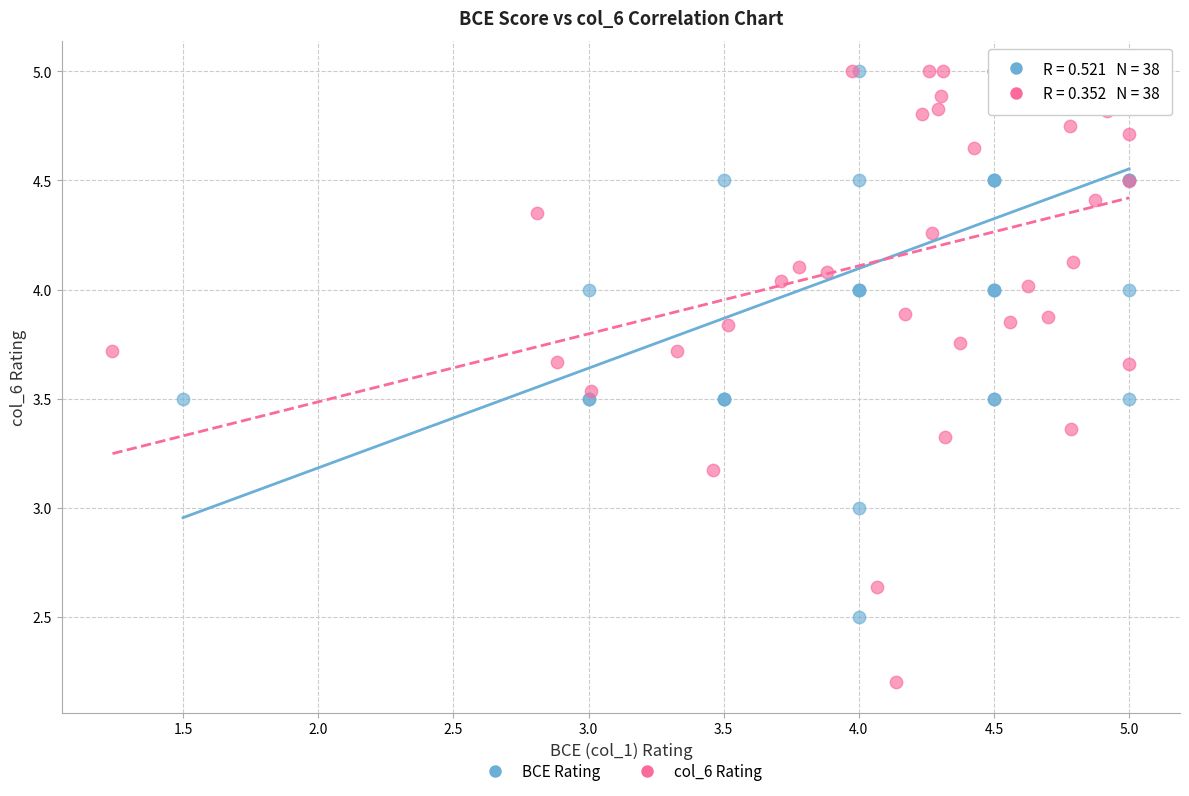

Which series has the widest spread of Y values?

col_6 Rating